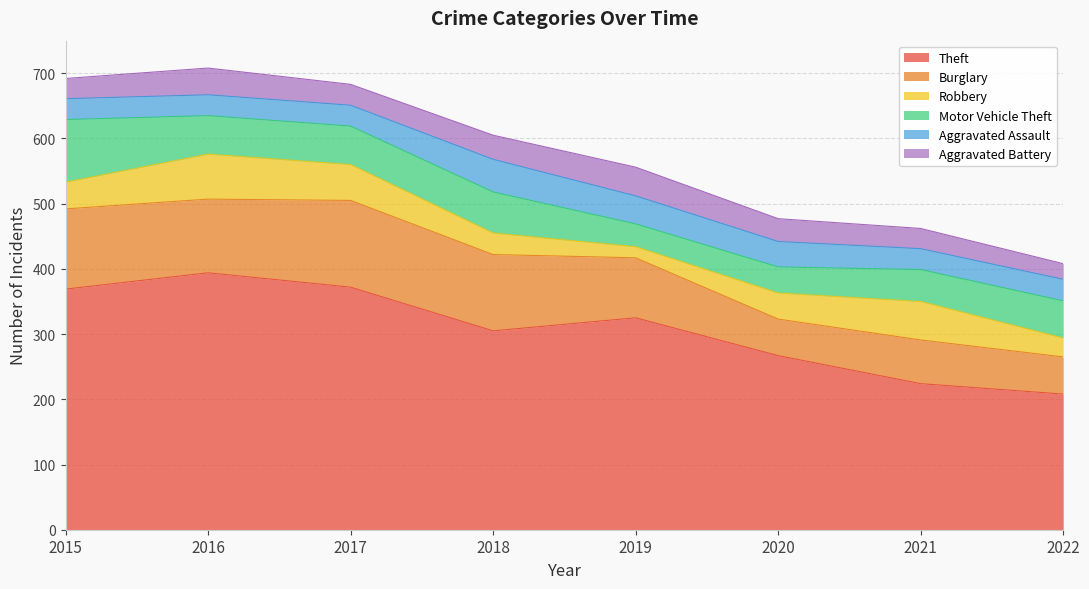

What is the average value of the Theft series?

308